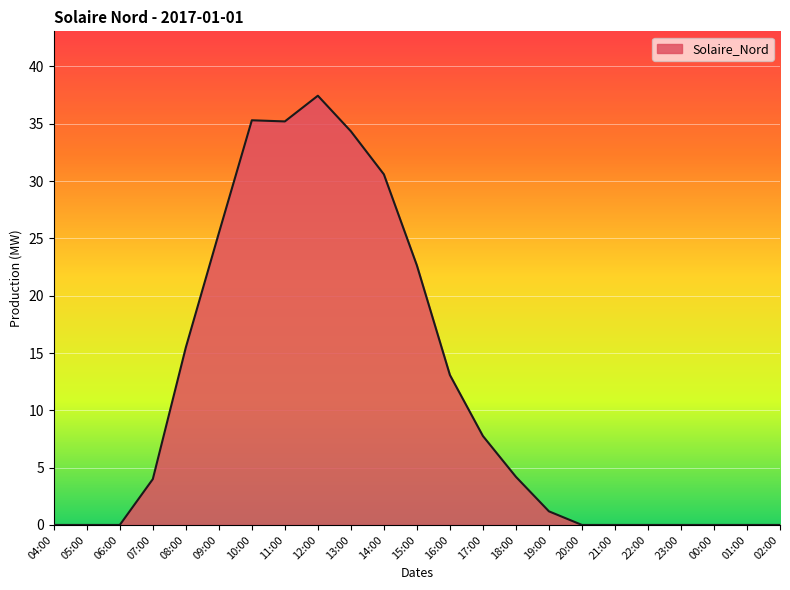

Is it true that the value at 06:00 is -18.8?

False